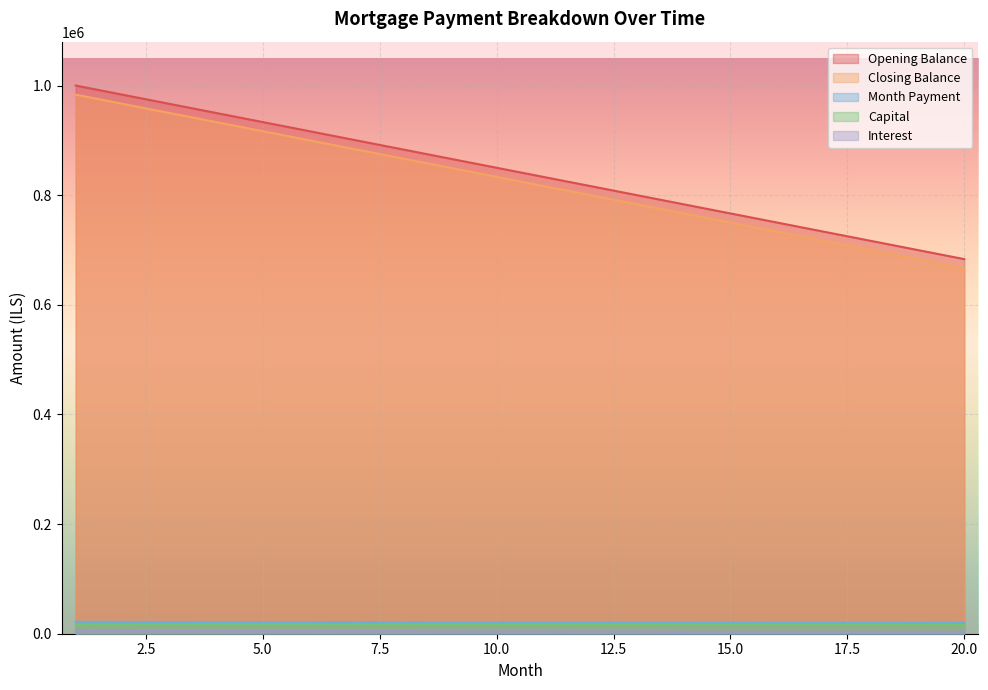

Which category has the lowest value across all series?

20